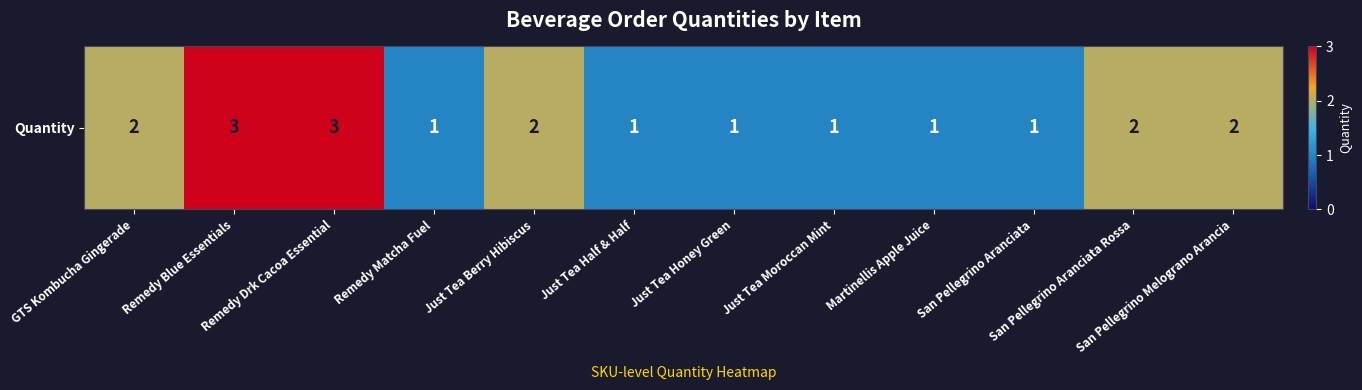

What is the sum of the values at Just Tea Half & Half and Just Tea Honey Green?

2